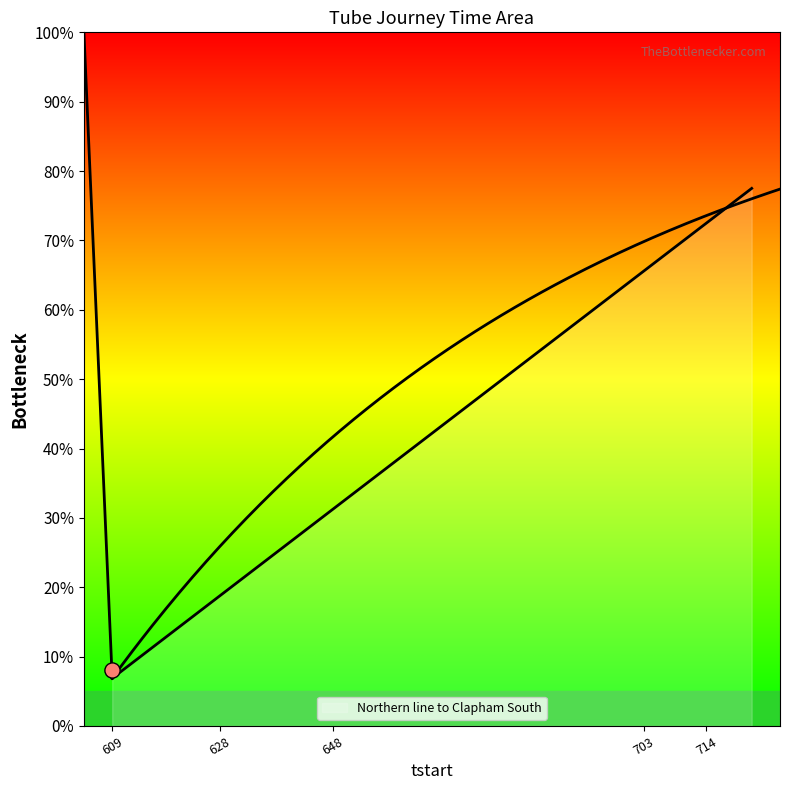

Approximately how many times larger is the value at 709 compared to 719?

1.0